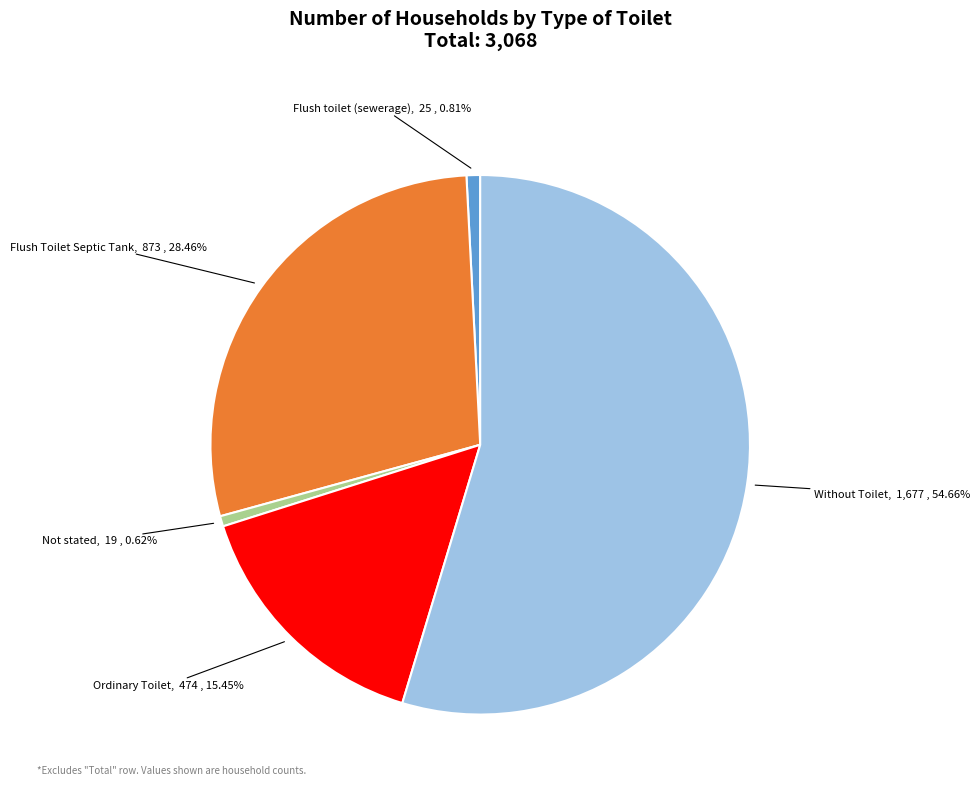

How many segments does this pie chart have?

5